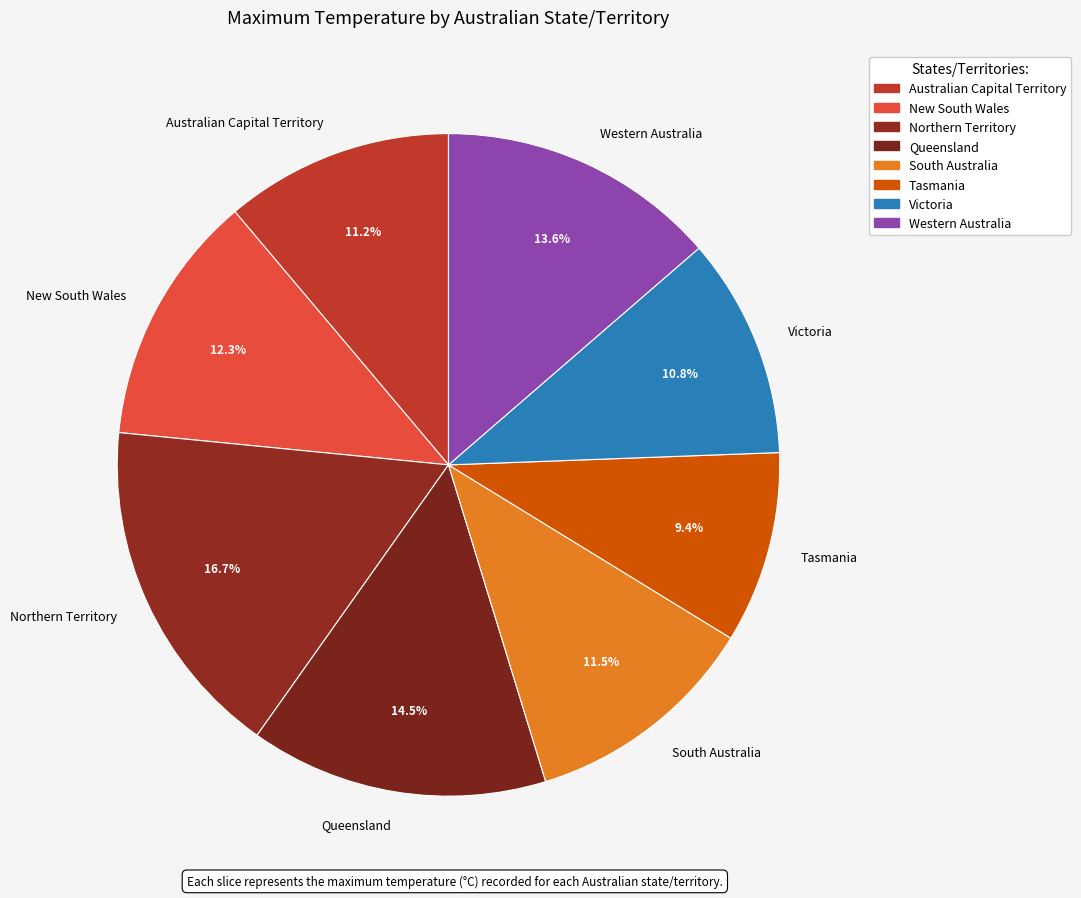

How many segments does this pie chart have?

8